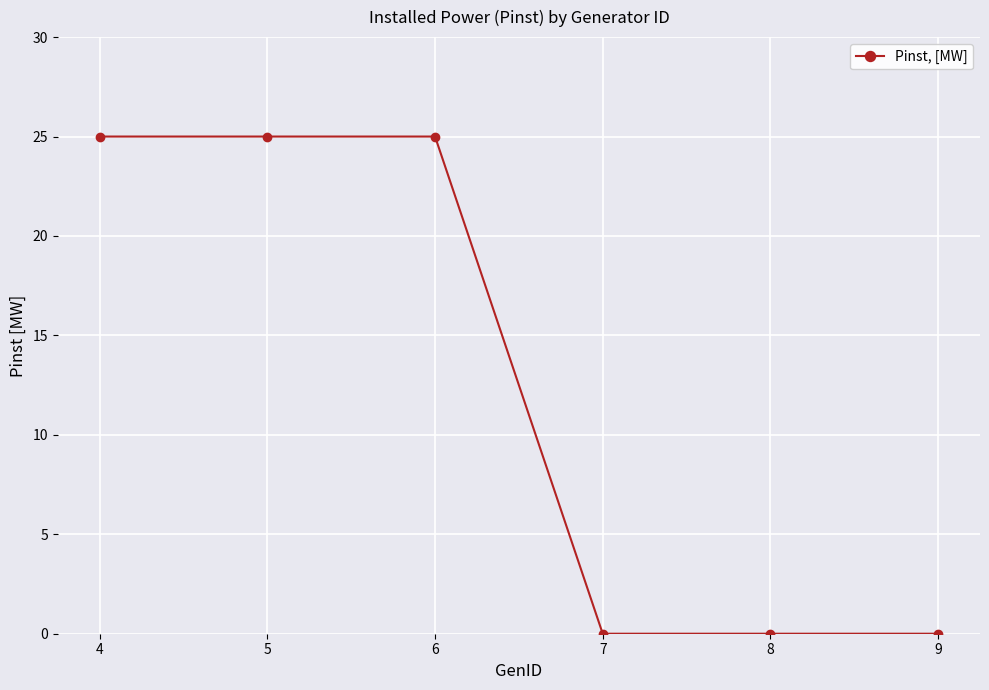

What is the difference between the maximum and minimum values?

25